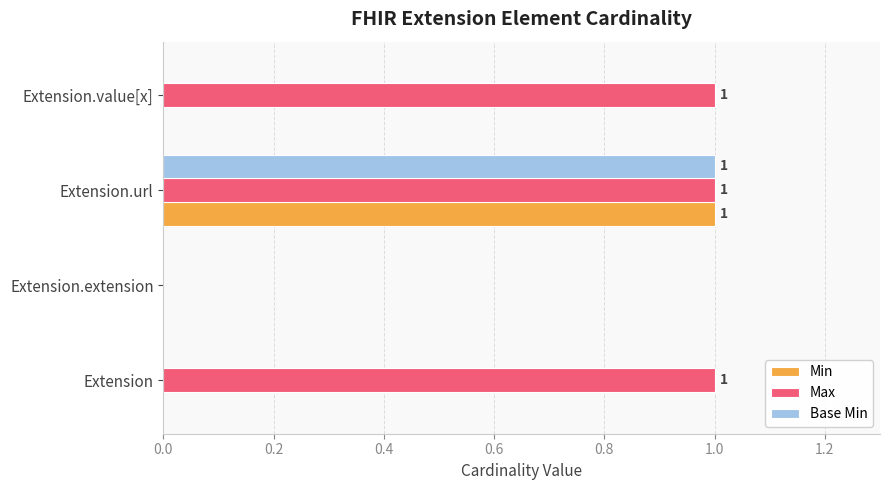

True or false: Base Min has a value of 0 at Extension.extension.

True